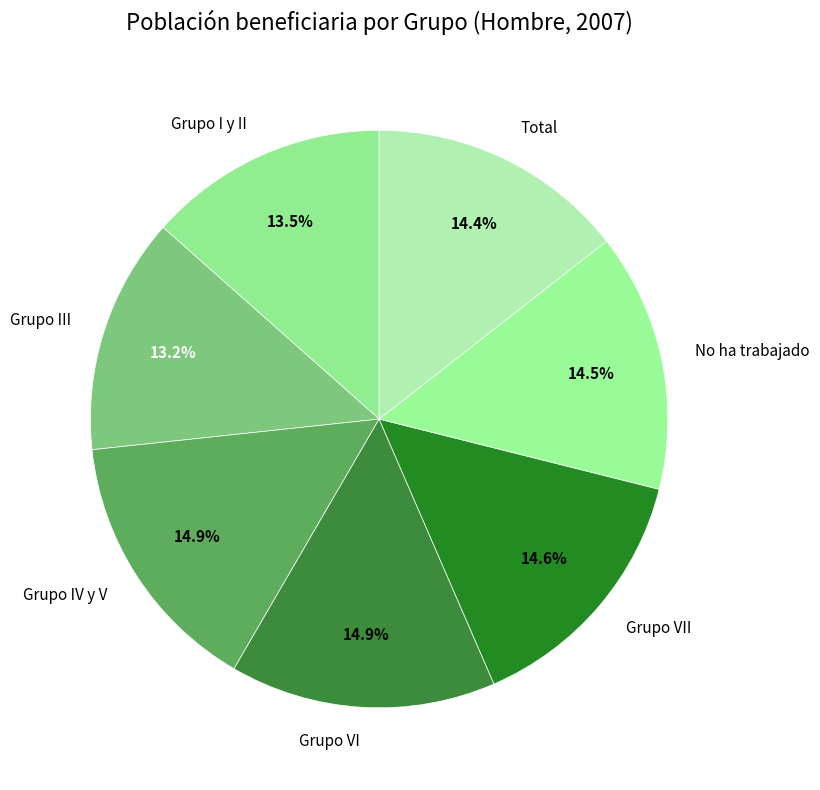

Combined, what portion of the pie is Grupo IV y V and No ha trabajado?

29.4%